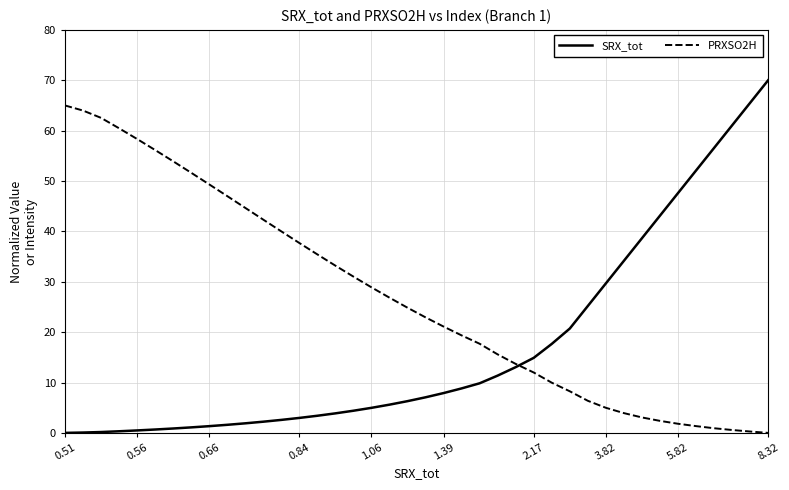

True or false: PRXSO2H and SRX_tot cross at least once.

True